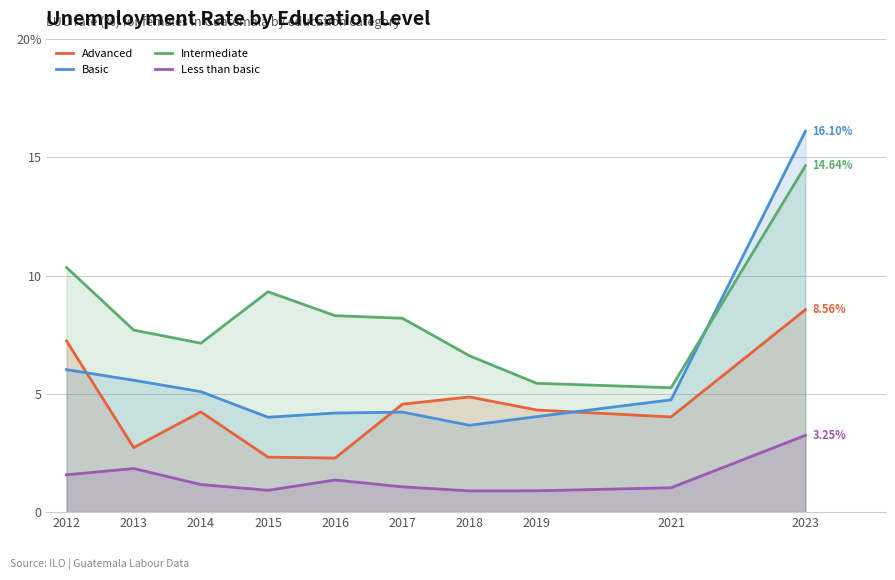

Read the Advanced value at 2013.

2.7